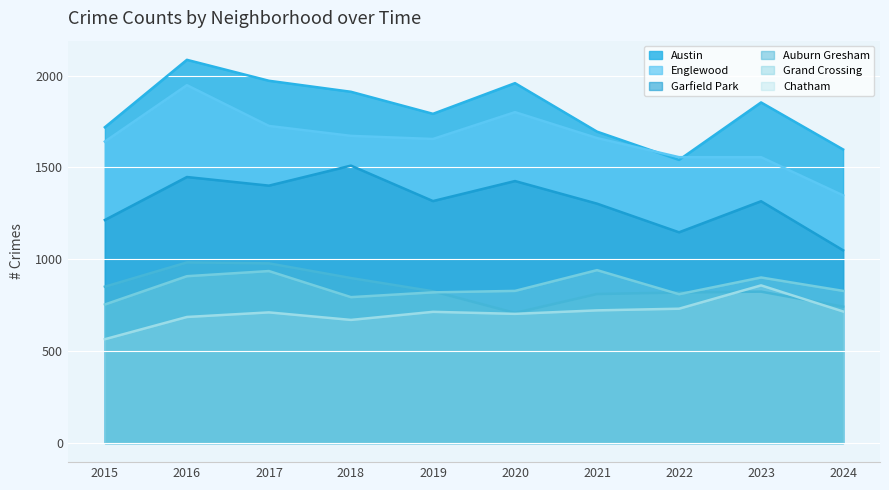

Reading right to left, list all the values displayed in this chart.

Austin: 1598	1854	1541	1695	1959	1792	1912	1972	2086	1719
Englewood: 1348	1556	1556	1660	1801	1655	1672	1726	1948	1641
Garfield Park: 1049	1316	1147	1303	1426	1317	1510	1401	1448	1214
Auburn Gresham: 742	824	819	811	708	826	898	978	983	851
Grand Crossing: 828	901	810	941	828	820	794	936	908	754
Chatham: 716	858	731	722	703	714	670	711	686	565